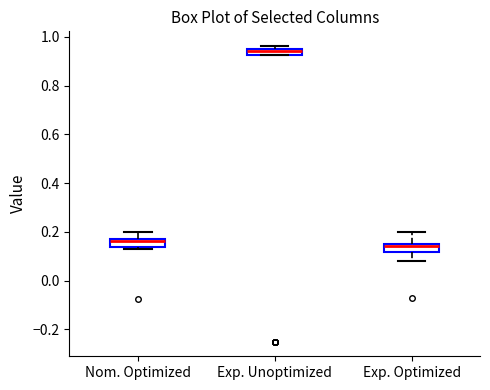

Where does the median line of the box for Nom. Optimized sit on the y-axis? The values are not printed on the chart, so give them approximately, as read against the axis.

0.16